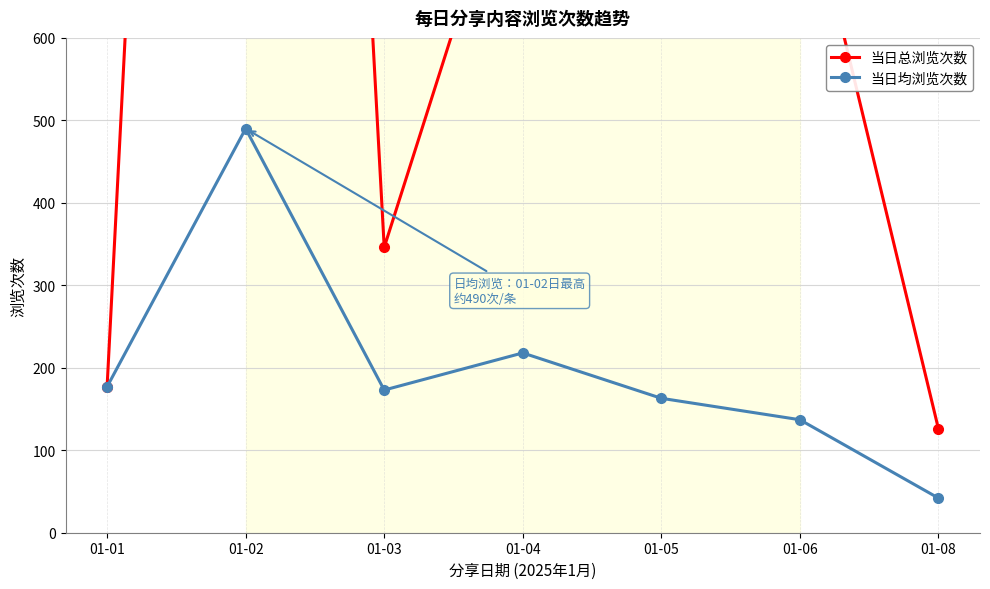

What is the difference between the second highest and minimum values in the 当日均浏览次数 series?

176